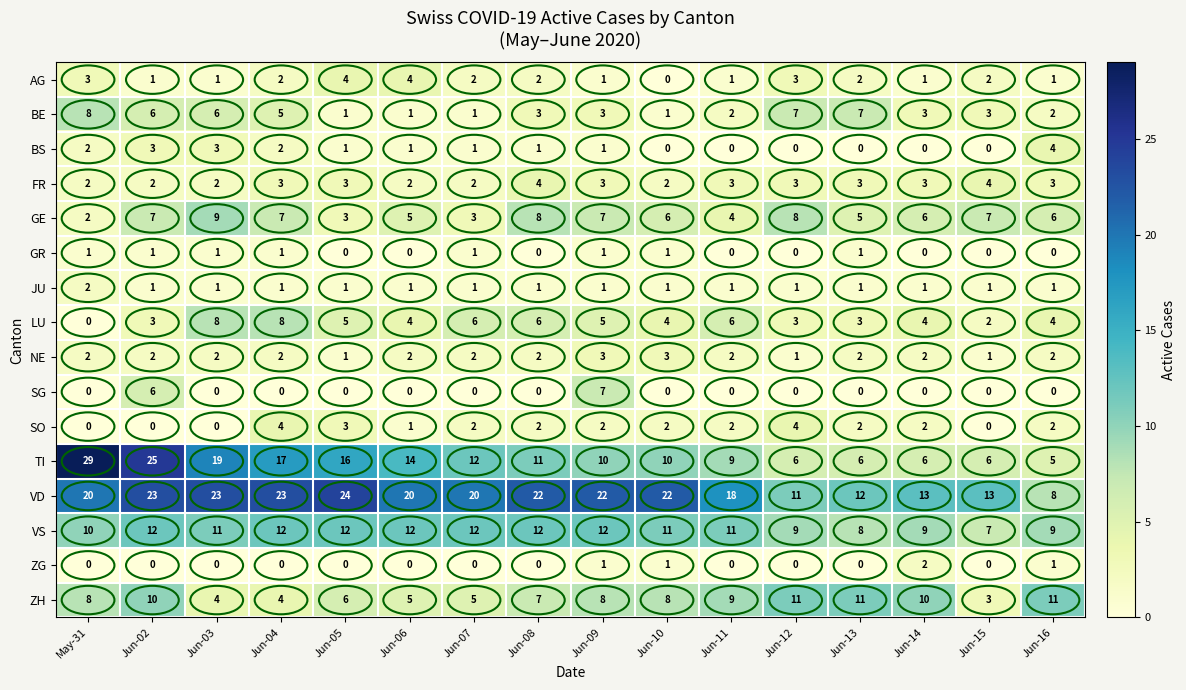

Which series changed the most between Jun-04 and Jun-10?

TI